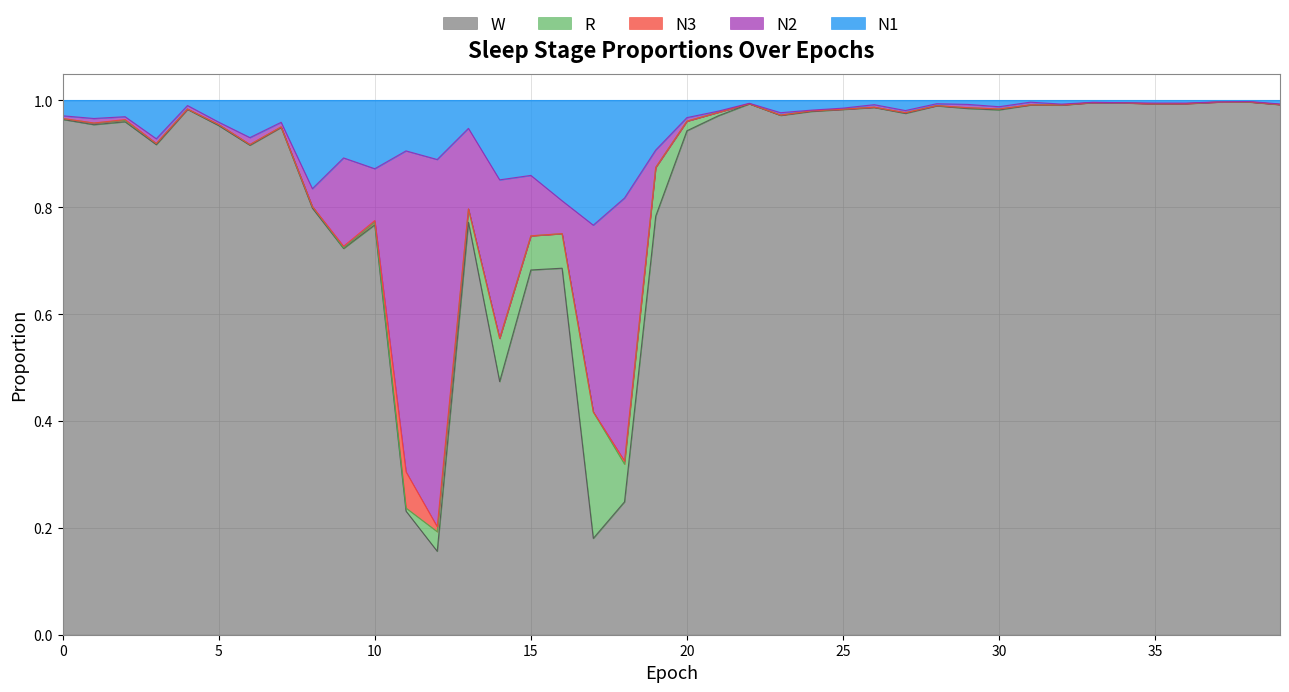

List the series in order of their peak value, highest first.

W, N2, R, N1, N3